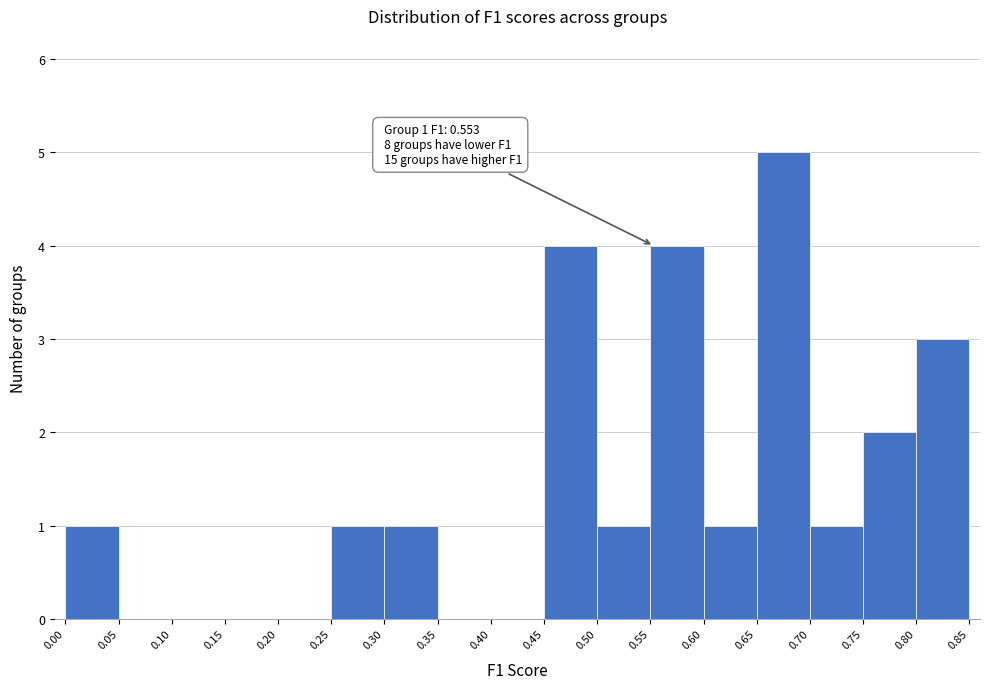

Over which range of the x-axis is the bar tallest?

0.65 to 0.70